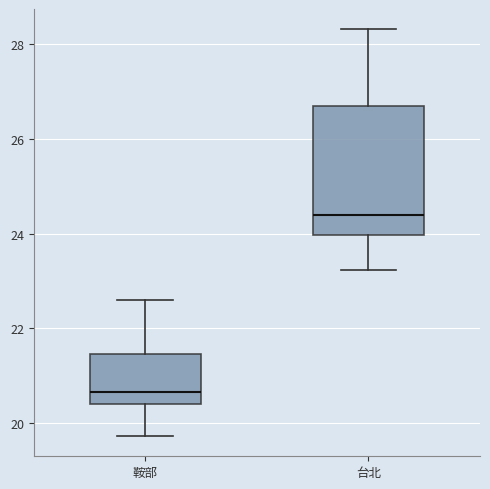

Comparing the boxes themselves (not the whiskers), which one is the tallest?

台北